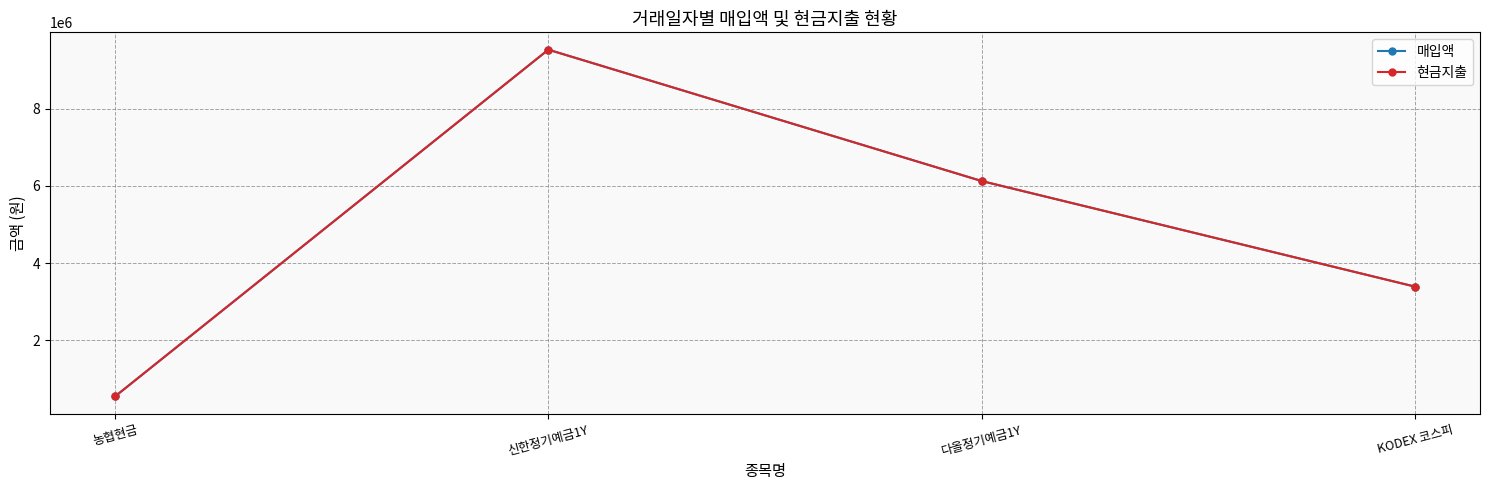

What is the total value across all series at KODEX 코스피?

6780340